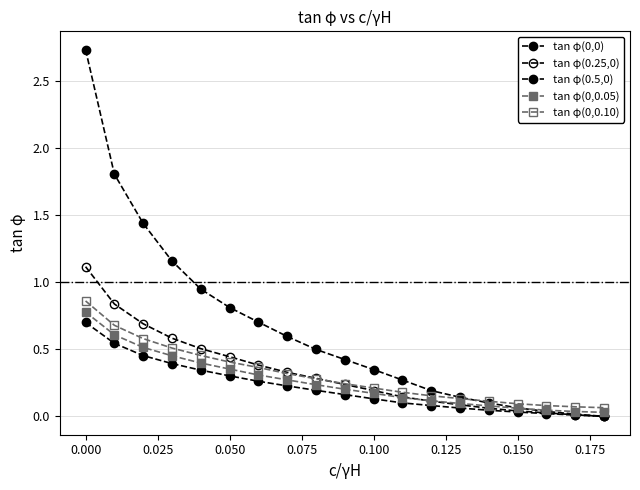

Is this an area chart (filled region under the line)?

No